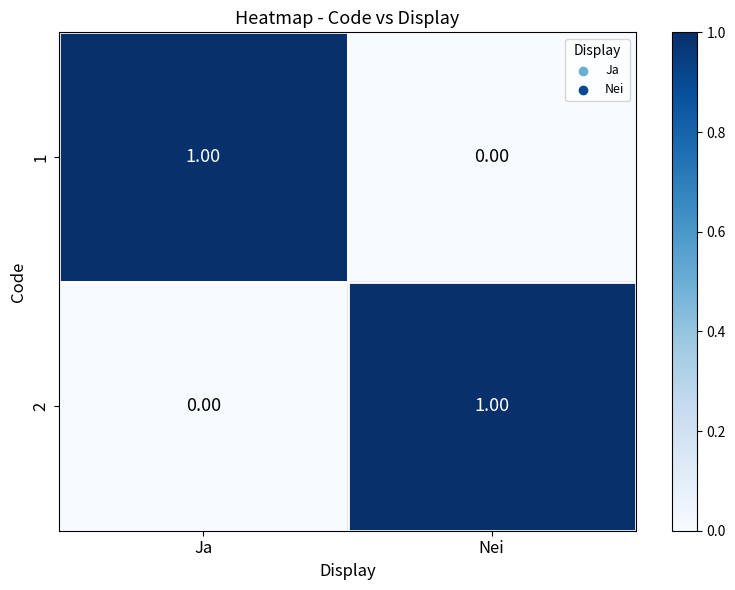

Rank the categories by 1 value from lowest to highest.

Nei, Ja